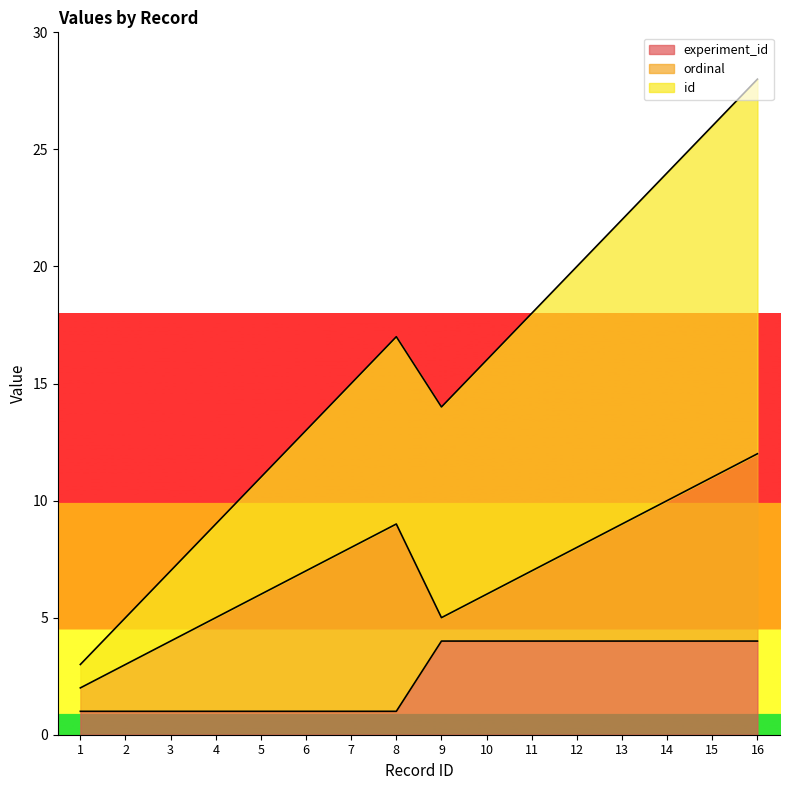

What is the value of the experiment_id point at the 10th from the left?

4